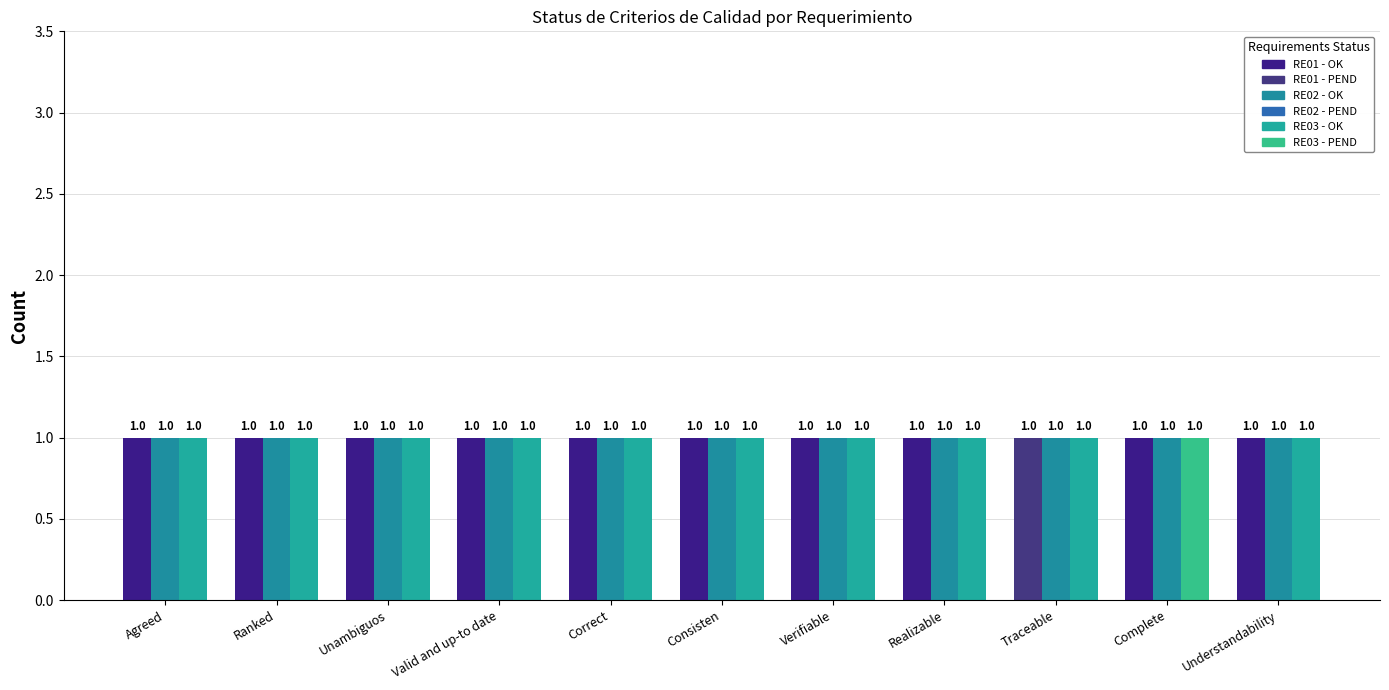

What are all the series names shown in the legend?

RE01 - OK, RE01 - PEND, RE02 - OK, RE02 - PEND, RE03 - OK, RE03 - PEND